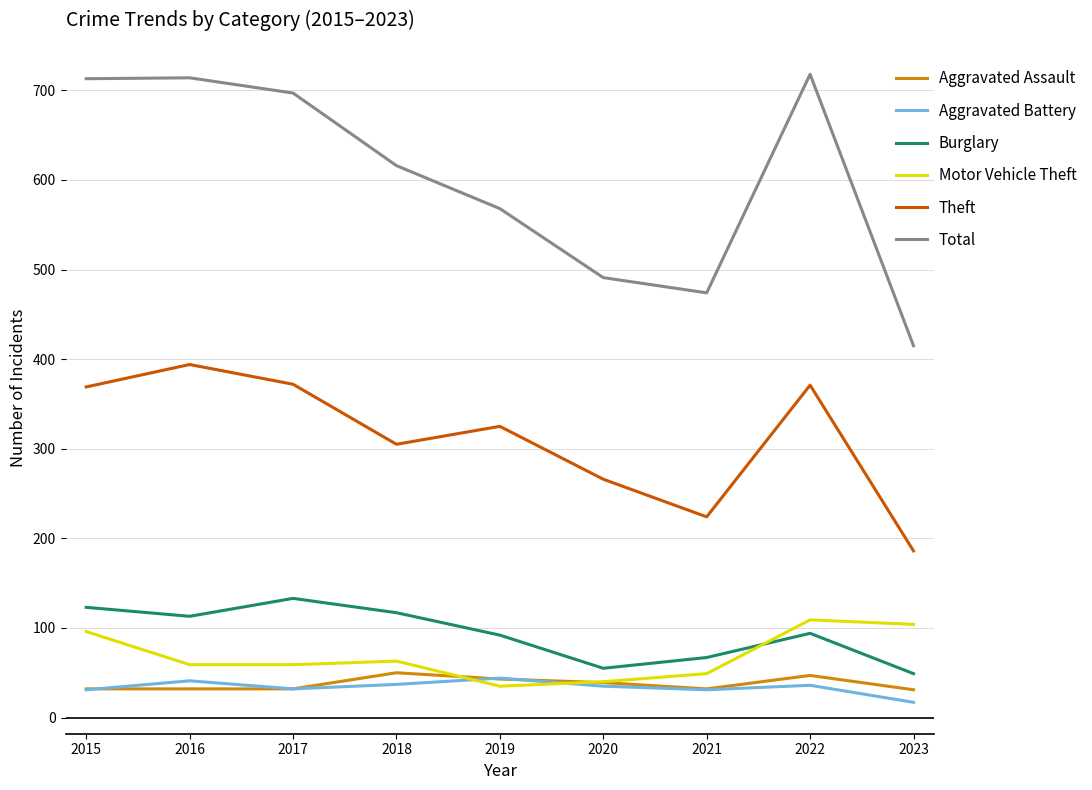

True or false: Aggravated Battery and Burglary intersect in this chart.

False